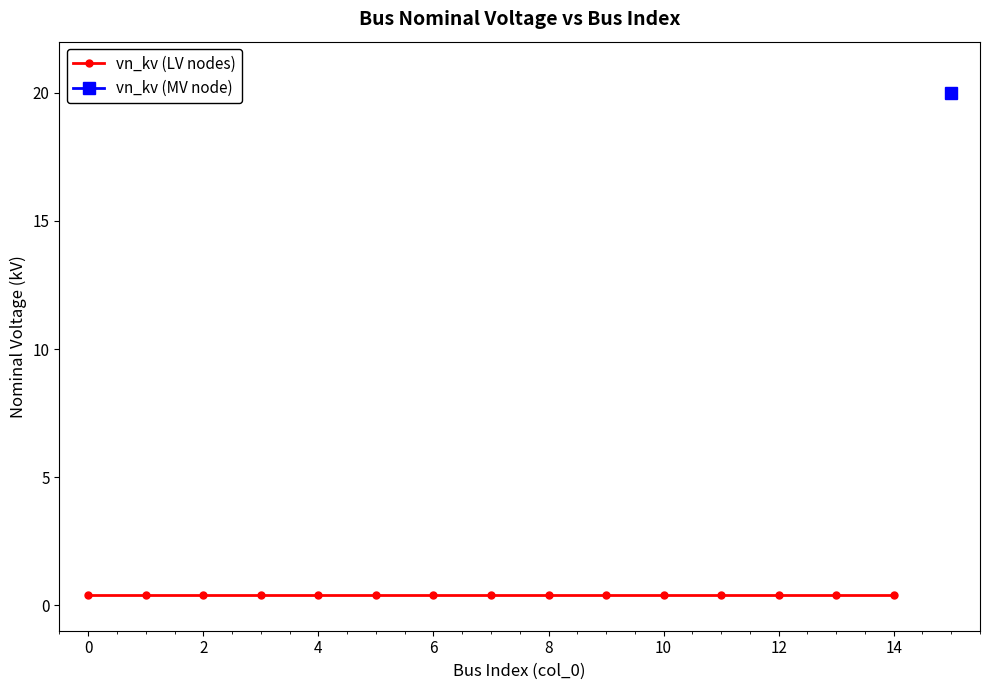

The chart shows a value of 0.1 at 2. True or false?

False